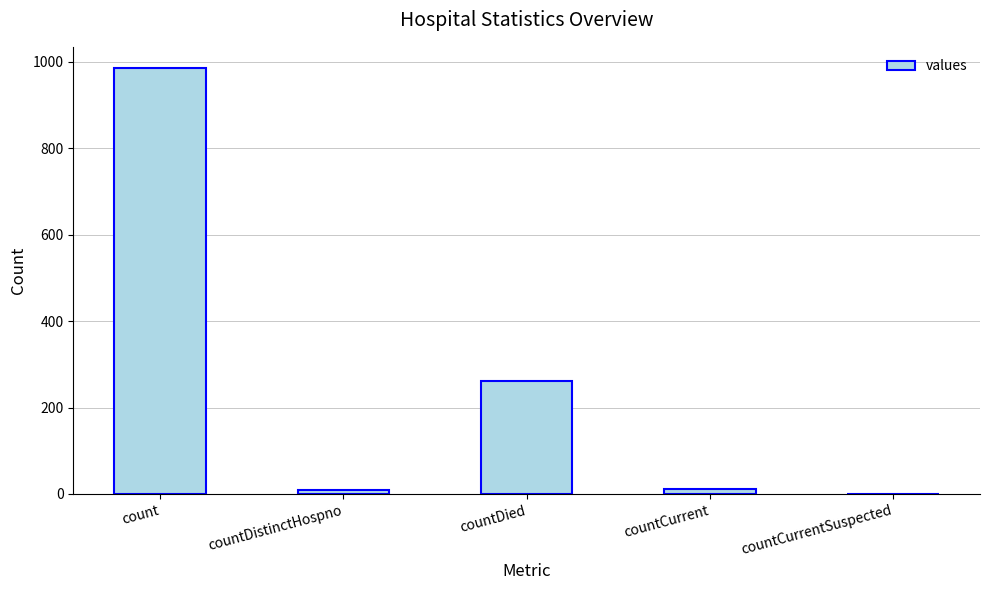

Which category has the highest value across all series?

count